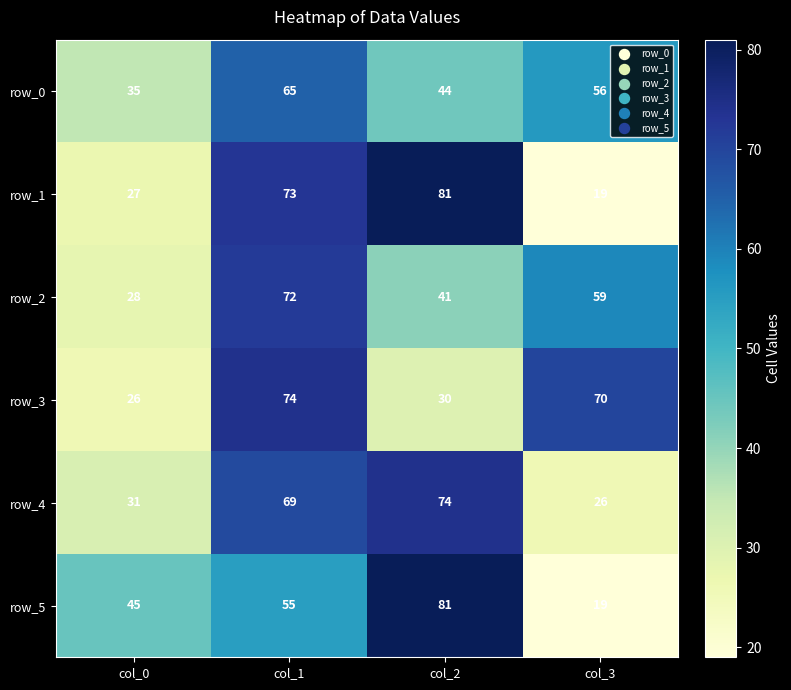

What is the average value of the row_4 series?

50